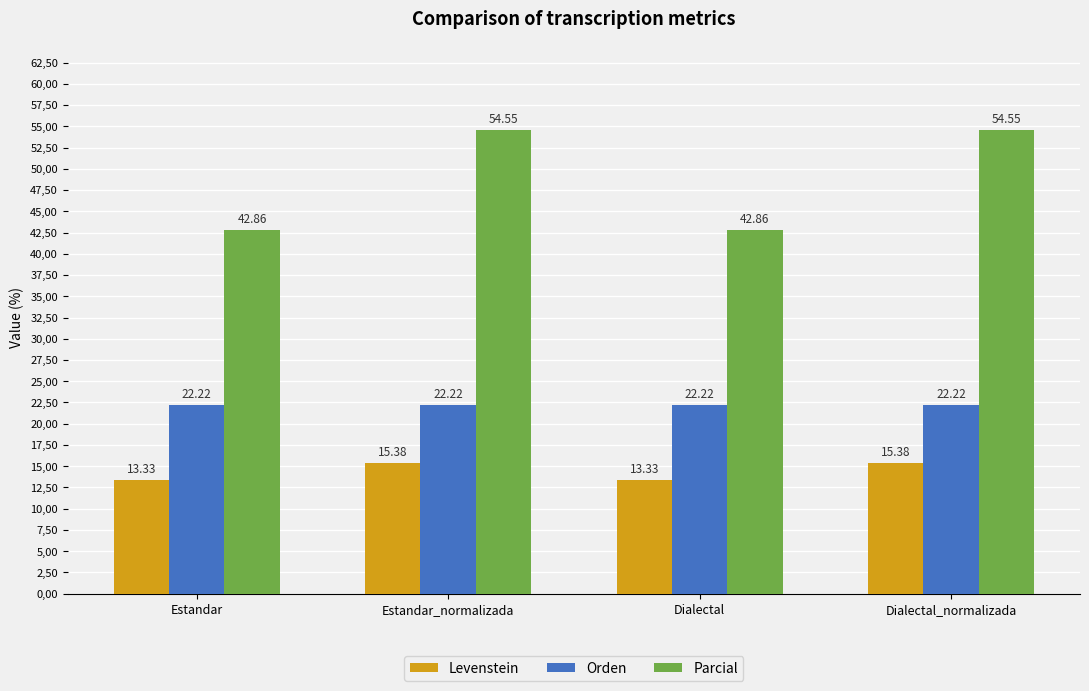

What are all the series names shown in the legend?

Levenstein, Orden, Parcial